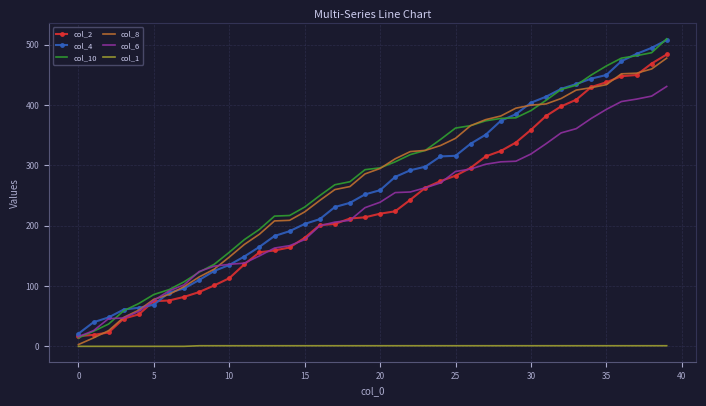

True or false: col_2 and col_1 intersect in this chart.

False